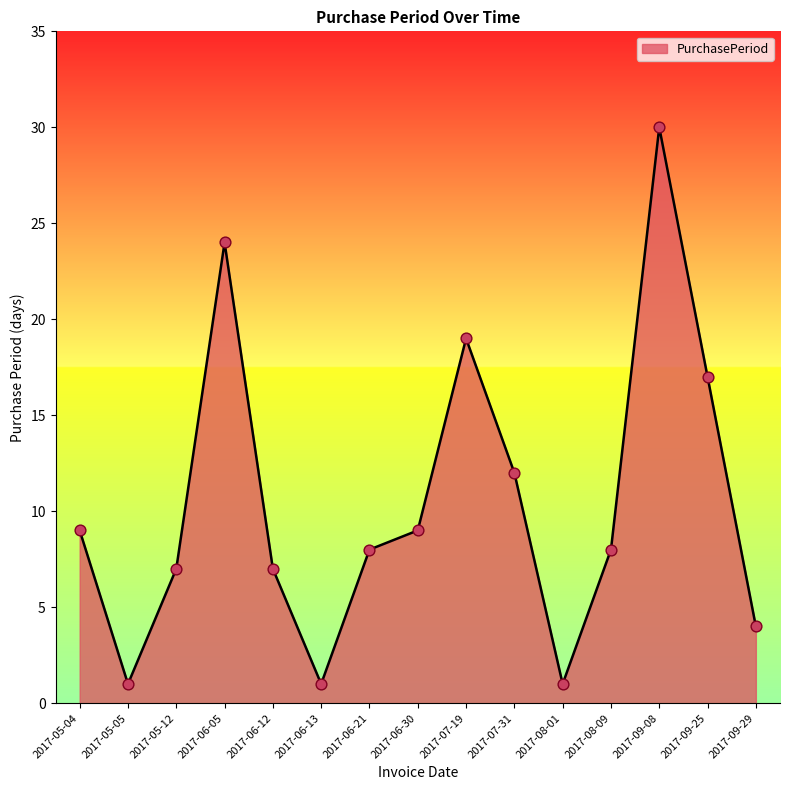

What is the change in value from 2017-05-12 to 2017-08-09?

+1